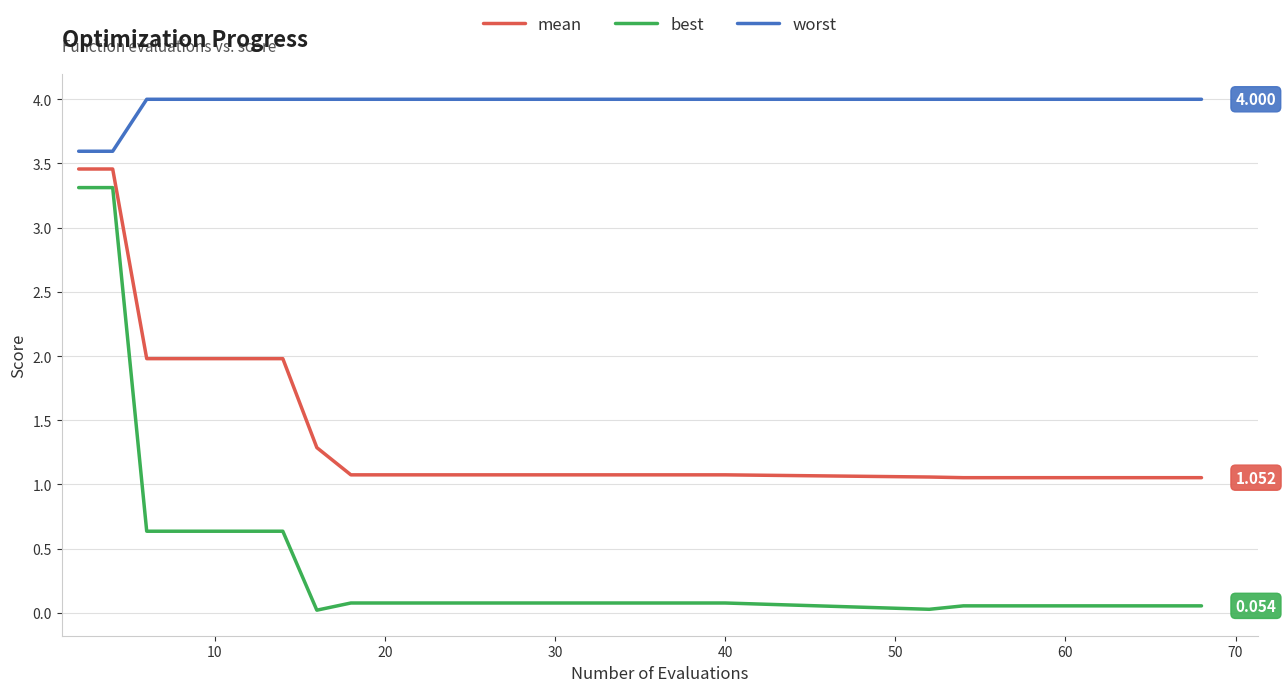

True or false: mean and worst intersect in this chart.

False